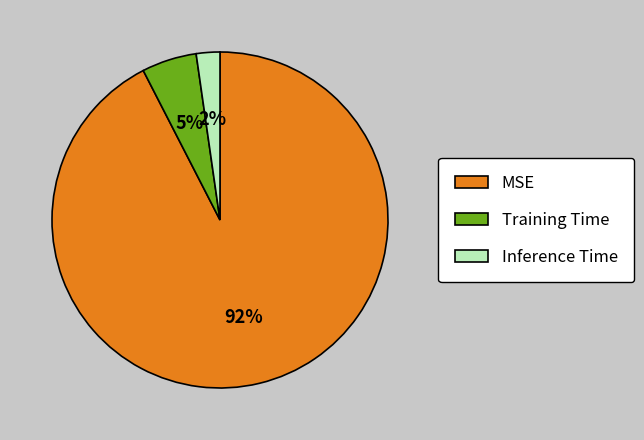

Which slice is the smallest?

Inference Time